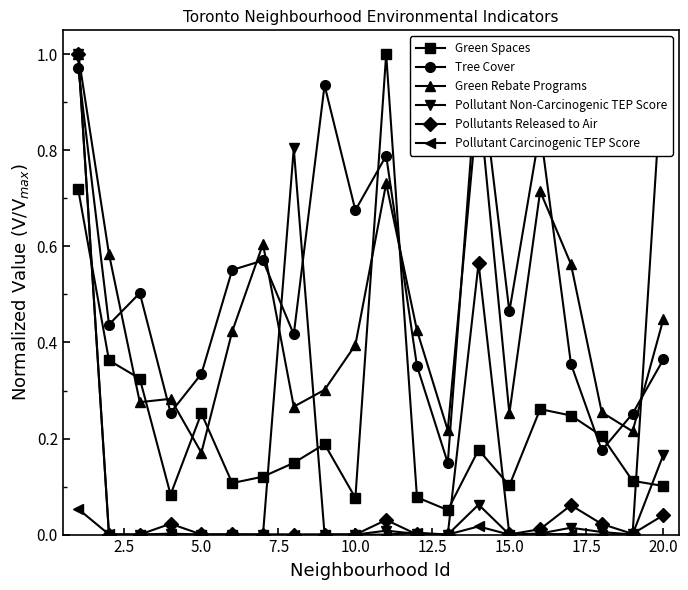

True or false: Green Spaces has more than 1 interior local peaks.

True